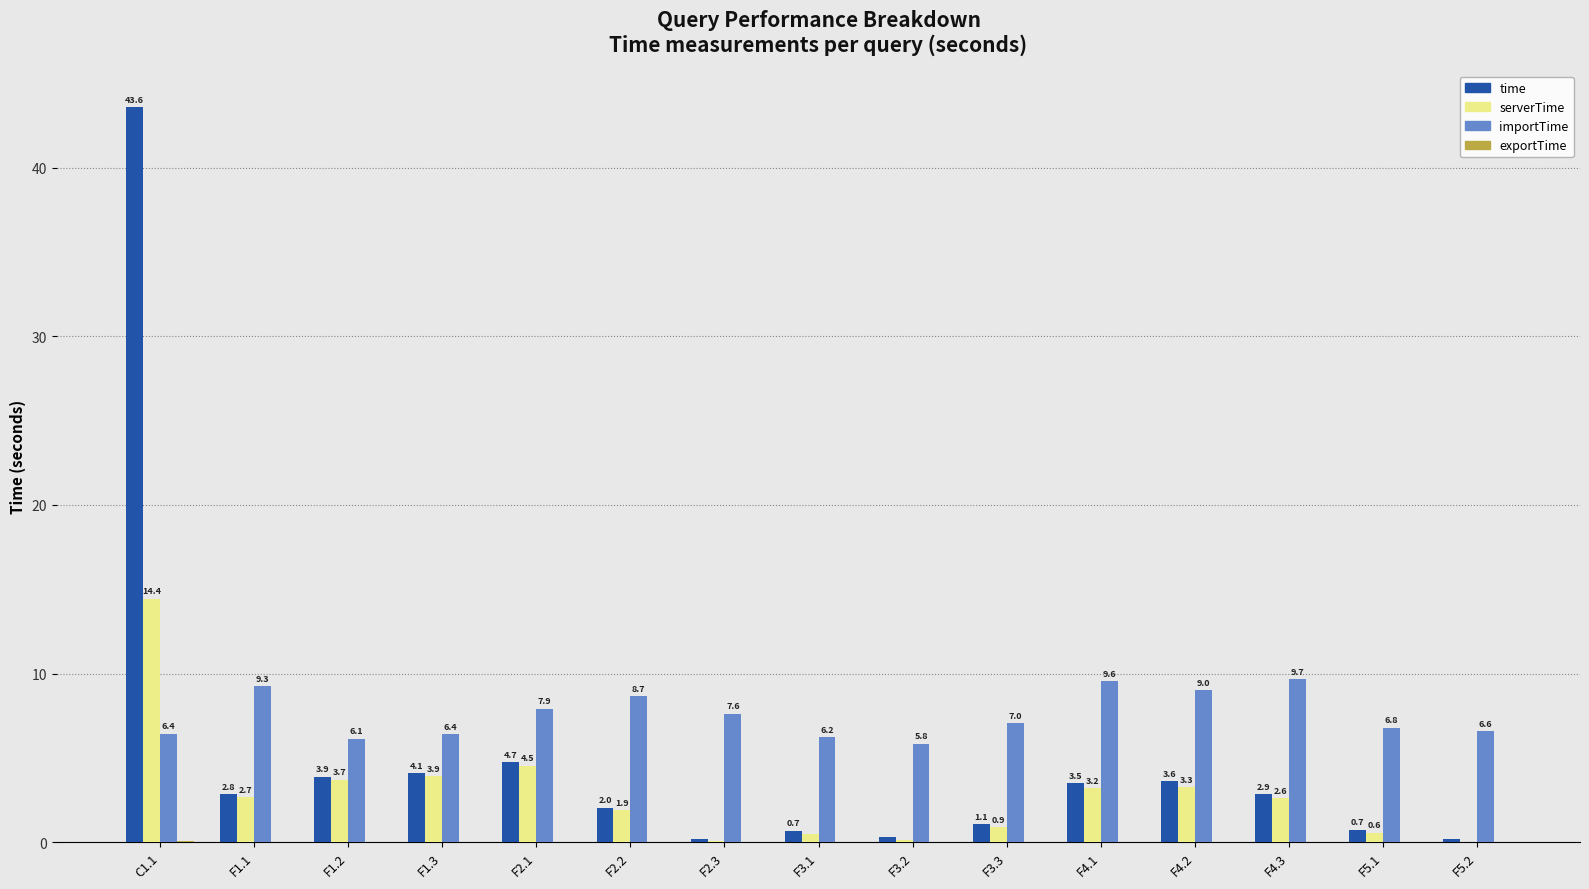

Which series has the widest spread of values?

time